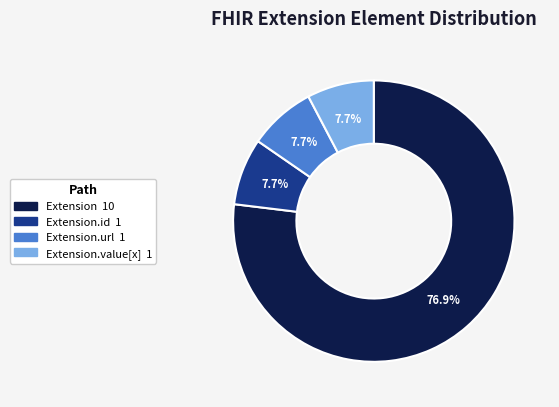

How many slices are in this pie chart?

4